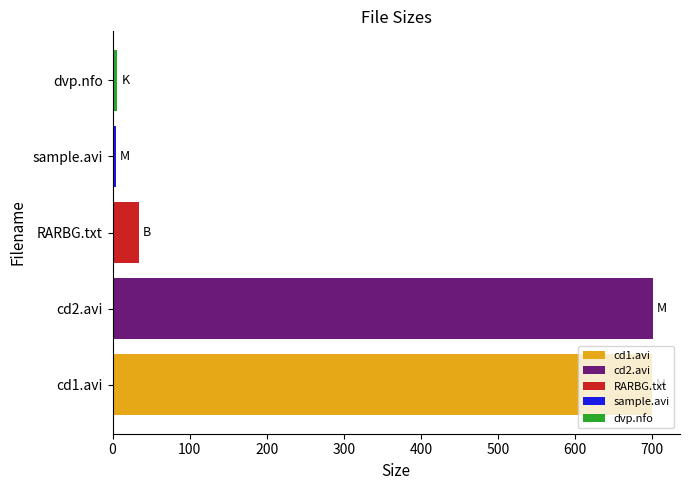

The RARBG.txt series shows 34.0 at RARBG.txt. True or false?

True